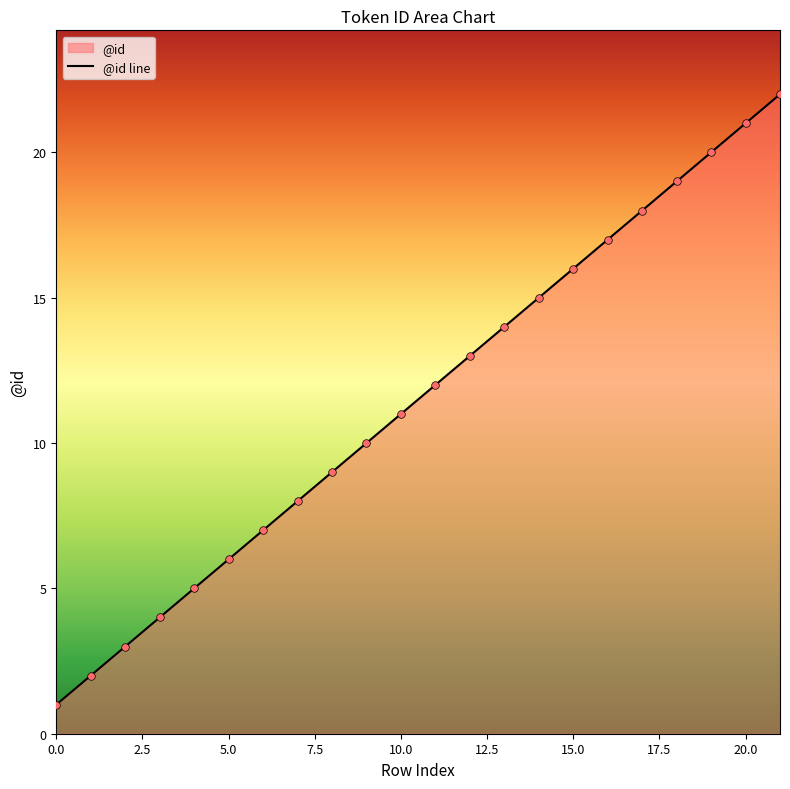

Which has a higher value, 14 or 3?

14